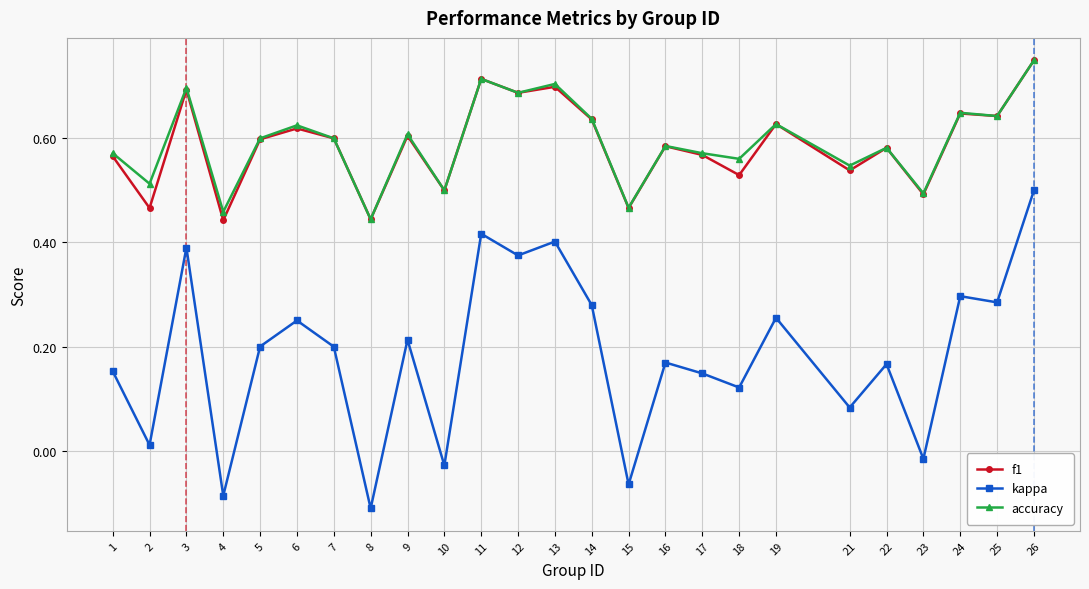

At which category is the sum across all series the highest?

26